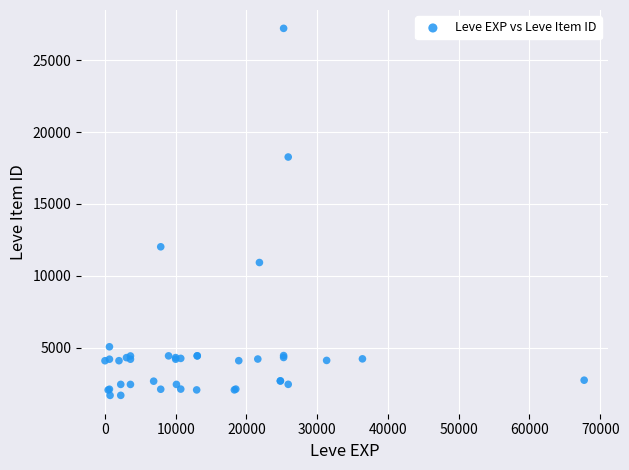

What Y value in the scatter plot is closest to 14448?

12018